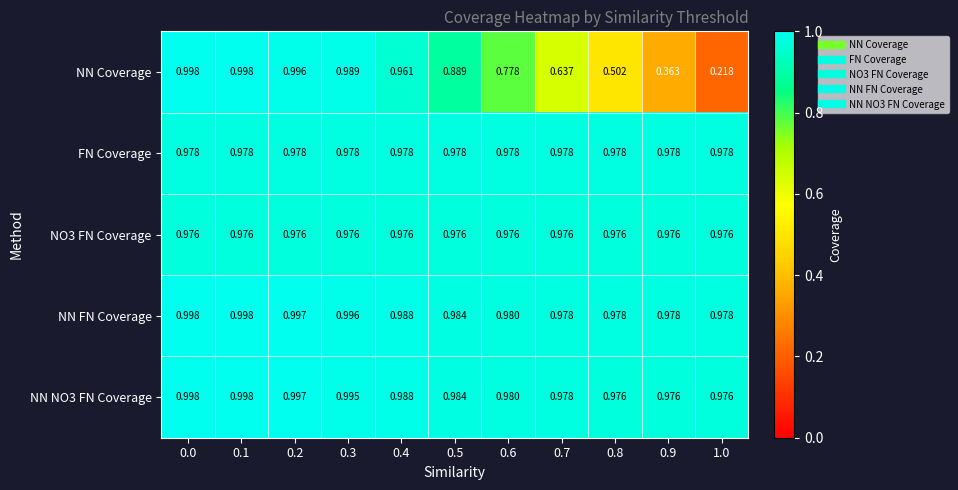

Which series has the widest spread of values?

NN Coverage